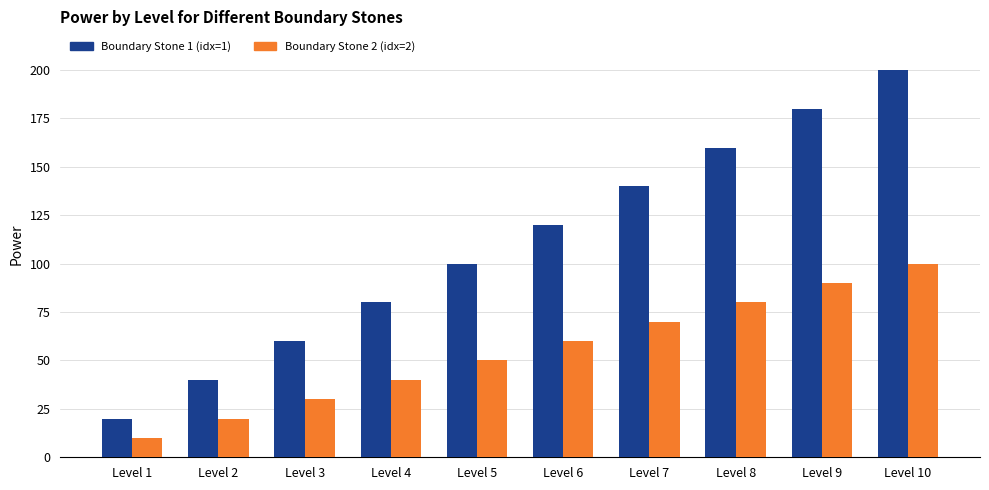

How many Boundary Stone 2 (idx=2) values are between 30 and 80?

6